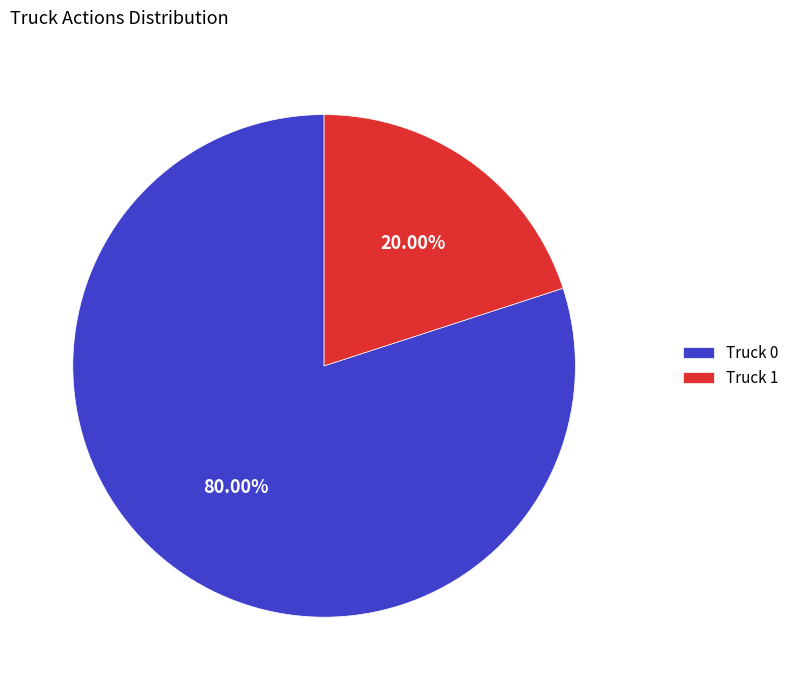

Which has a higher value, Truck 0 or Truck 1?

Truck 0